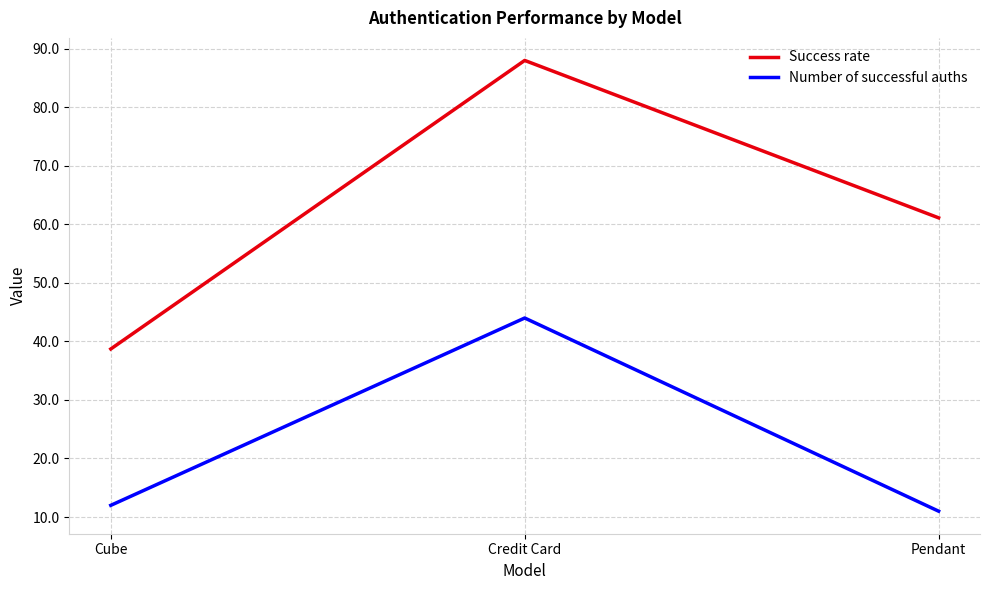

How many categories are shown in the chart?

3